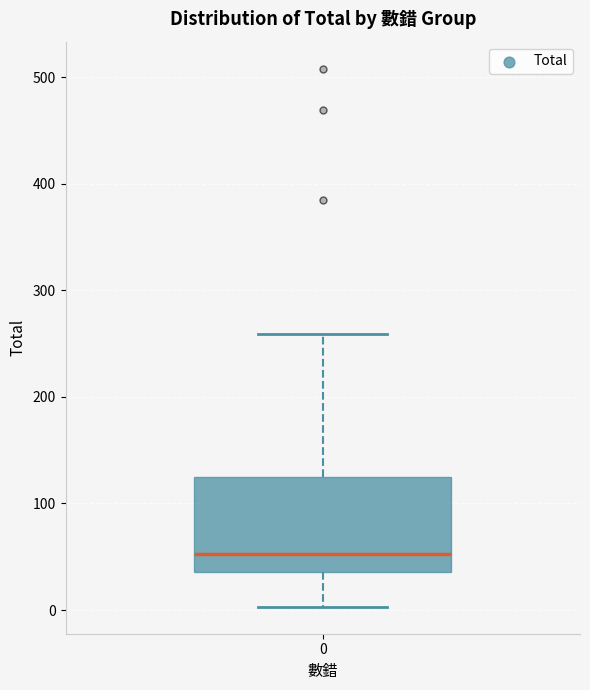

Transcribe this box plot: give where the median line is, the range the box spans, and where the two whiskers end, as read against the y-axis. The values are not printed on the chart, so give them approximately, as read against the axis.

median 50, box 40 to 130, whiskers 0 to 260